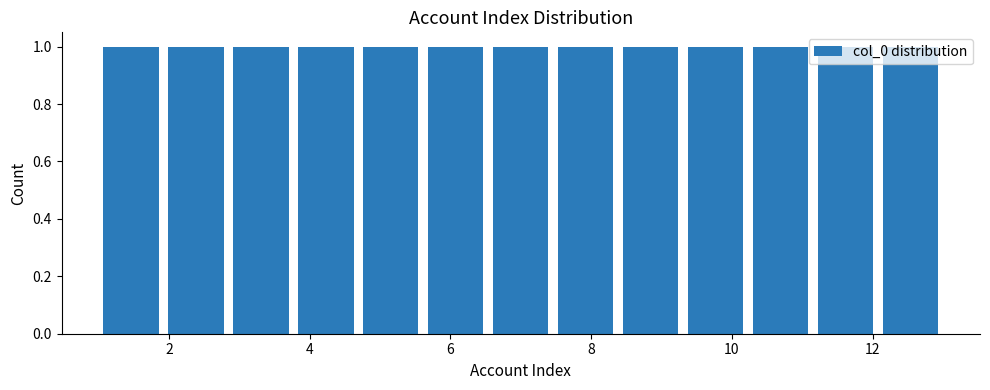

Reading left to right, transcribe this chart: for each bar, give the range it covers on the x-axis and its height. Neither the bar edges nor the heights are printed on the chart, so give them approximately, as read against the axes.

1.0 to 2.0: 1
2.0 to 2.8: 1
2.8 to 3.8: 1
3.8 to 4.6: 1
4.6 to 5.6: 1
5.6 to 6.6: 1
6.6 to 7.4: 1
7.4 to 8.4: 1
8.4 to 9.4: 1
9.4 to 10.2: 1
10.2 to 11.2: 1
11.2 to 12.0: 1
12.0 to 13.0: 1